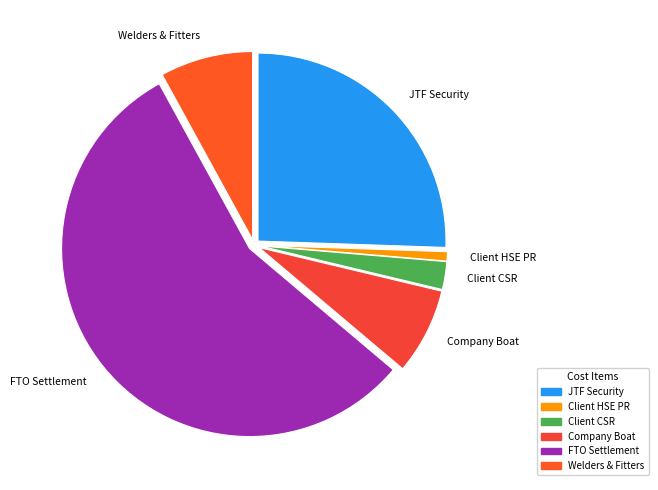

Between Client HSE PR and Client CSR, which is larger?

Client CSR